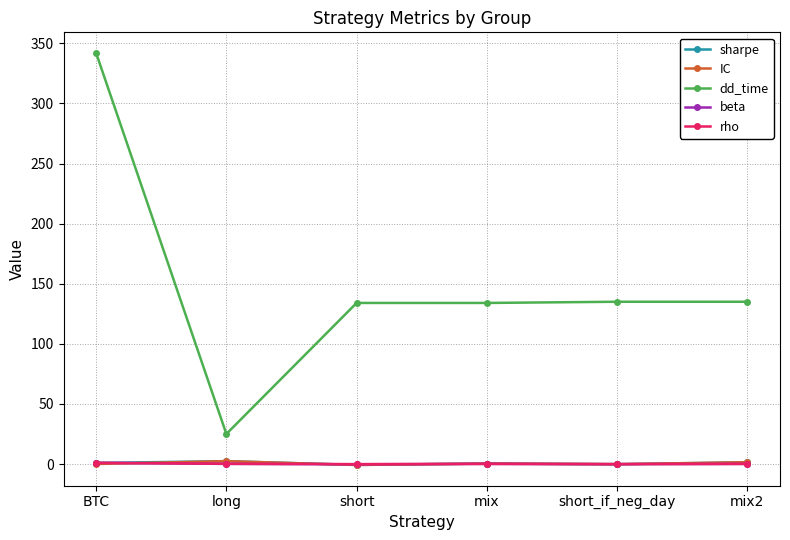

What is the spread (max minus min) of values at short?

134.8